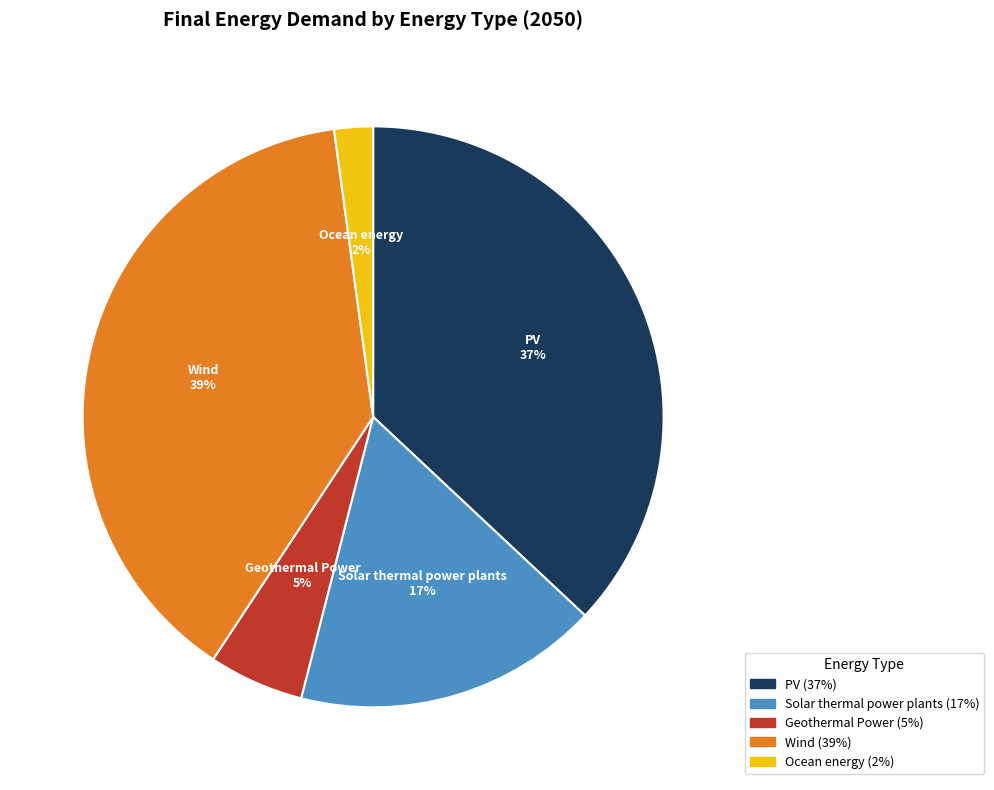

To the nearest percent, what percentage of the pie is Geothermal Power?

5%